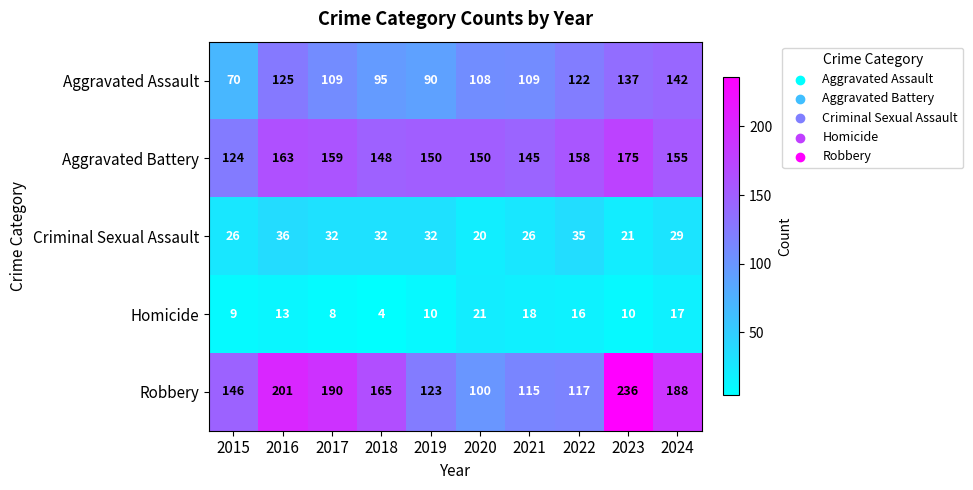

Where is Criminal Sexual Assault nearest to the value 28?

2024